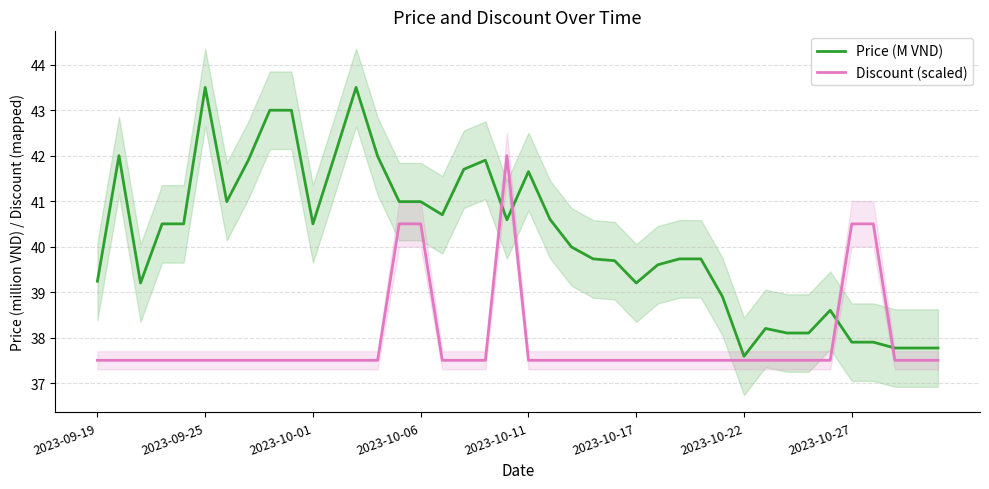

True or false: Price (M VND) and Discount (scaled) cross at least once.

True